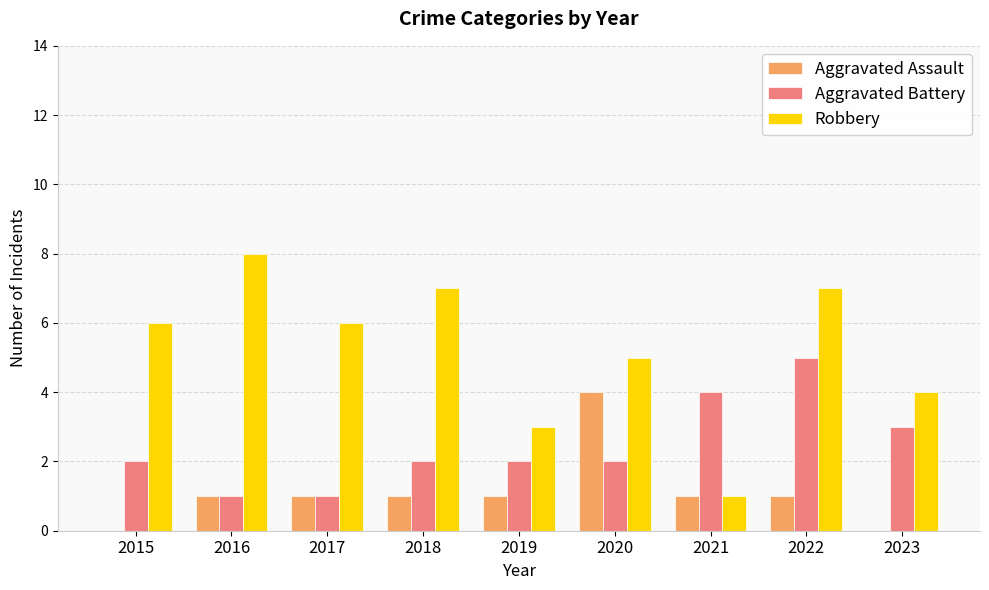

At which label does Robbery reach its peak?

2016